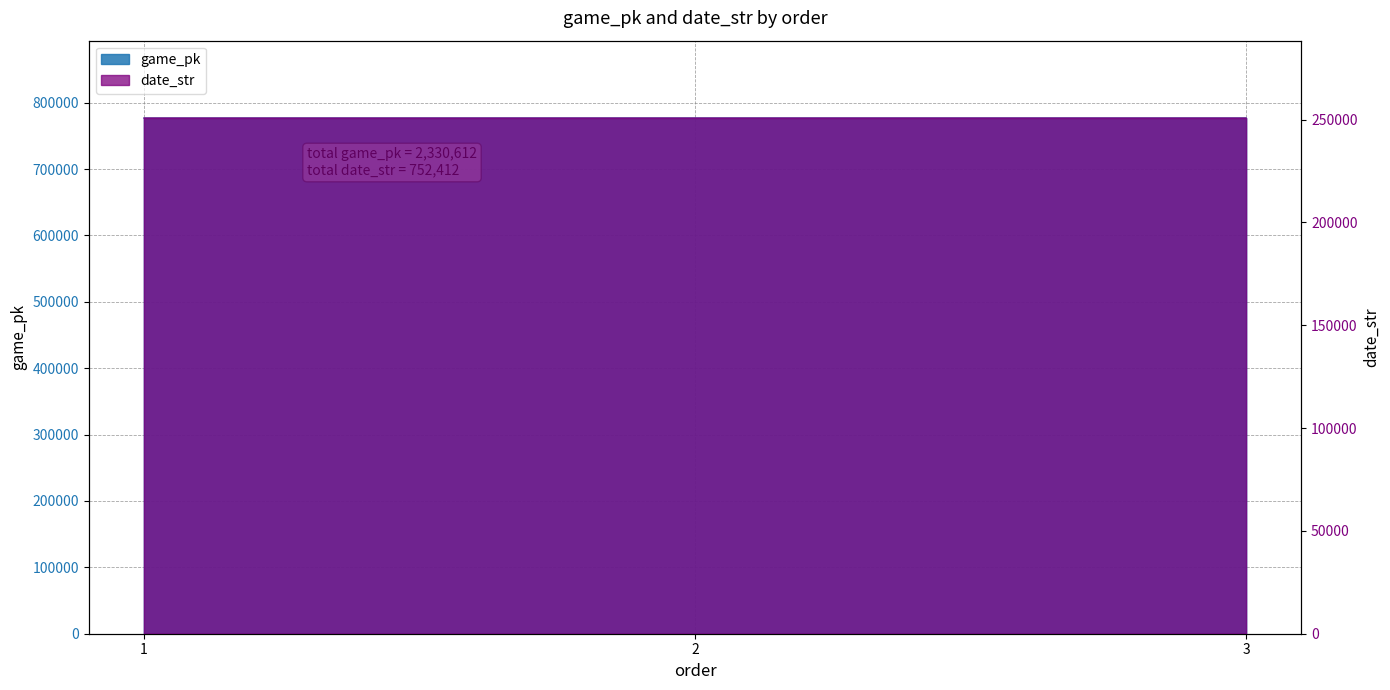

Reading right to left, transcribe all the data shown in this chart.

game_pk: 3=776884	2=776870	1=776858
date_str: 3=250803	2=250804	1=250805